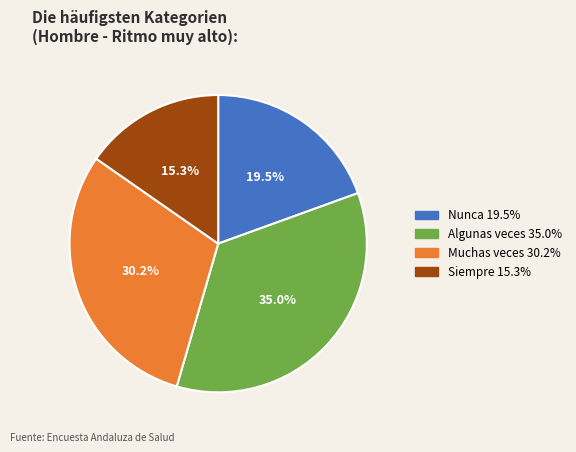

What percentage do Muchas veces and Algunas veces together represent?

65.2%